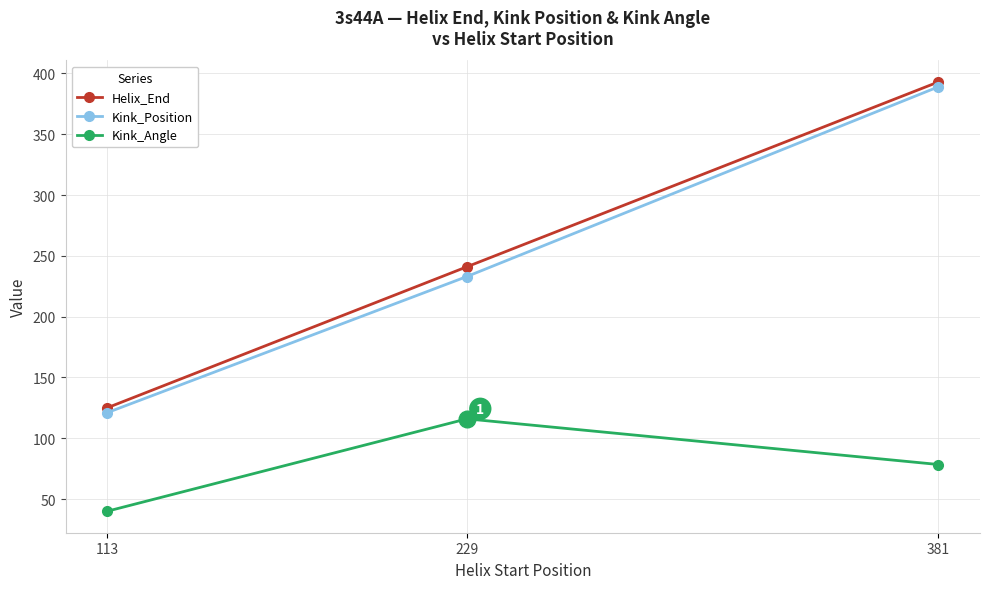

What is the average value of the Helix_End series?

253.0